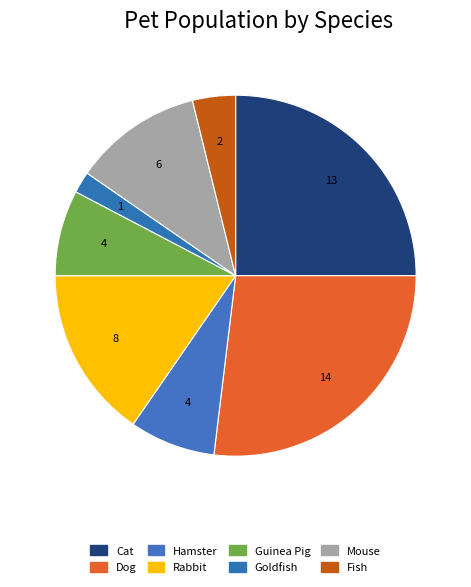

Does any single category account for the majority?

No